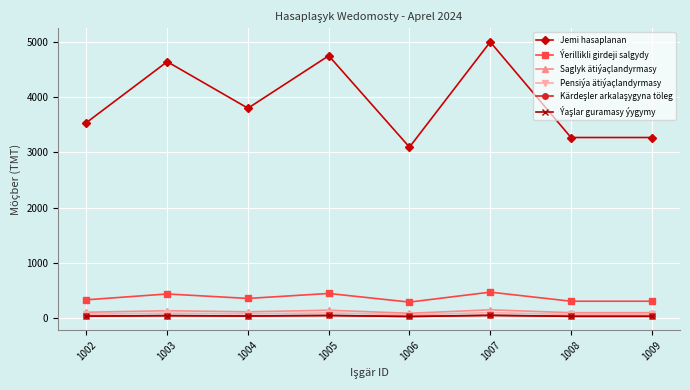

What is the difference between the second highest and minimum values in the Ýaşlar guramasy ýygymy series?

18.3